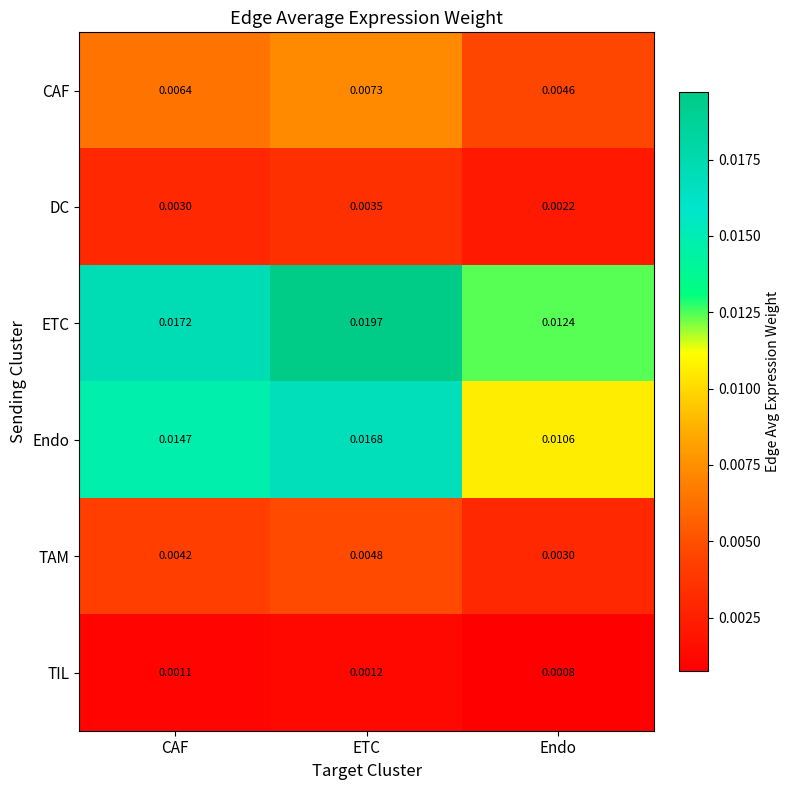

At which category is the sum across all series the highest?

ETC